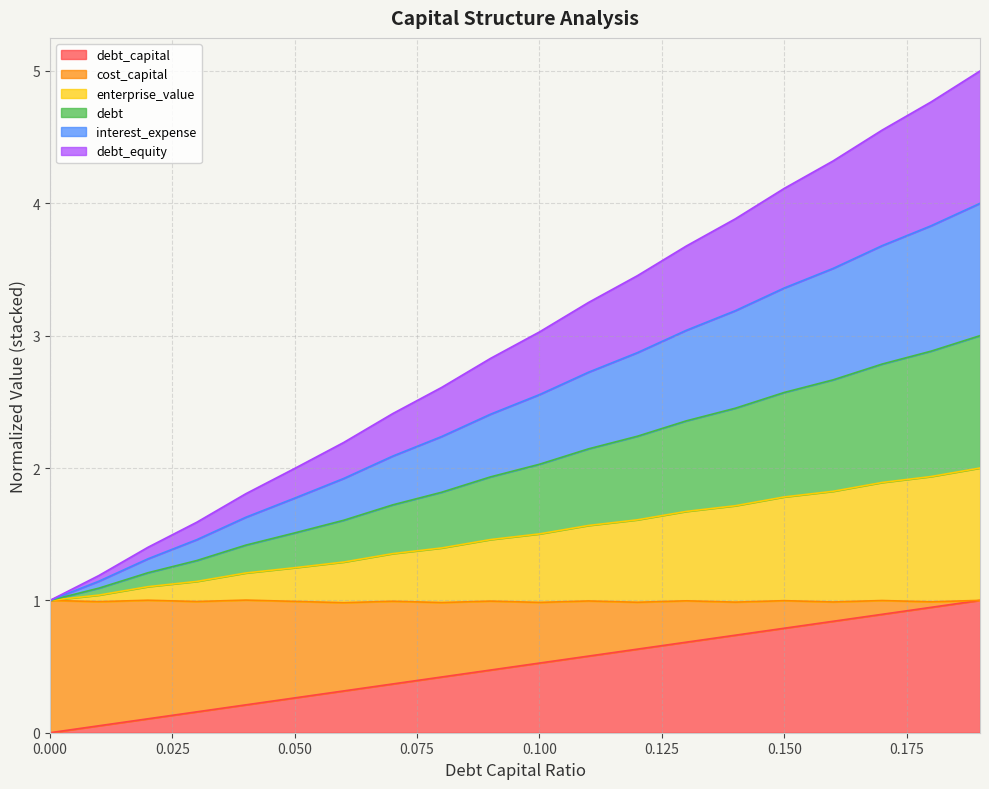

Does the chart display data point markers on the line(s)?

No